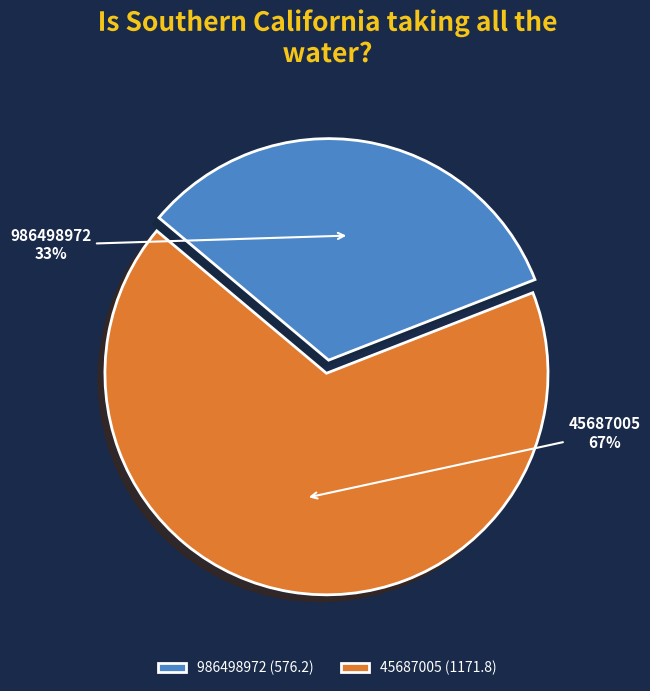

Is it true that 986498972 is 20% of the pie?

False